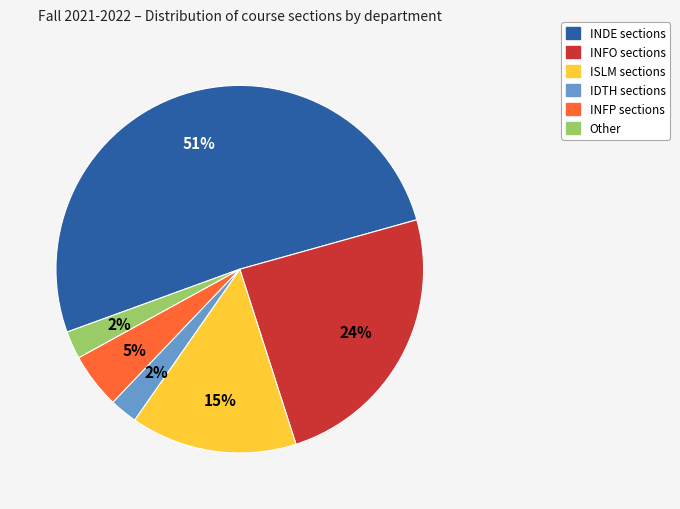

Which category has the biggest portion of the pie?

INDE